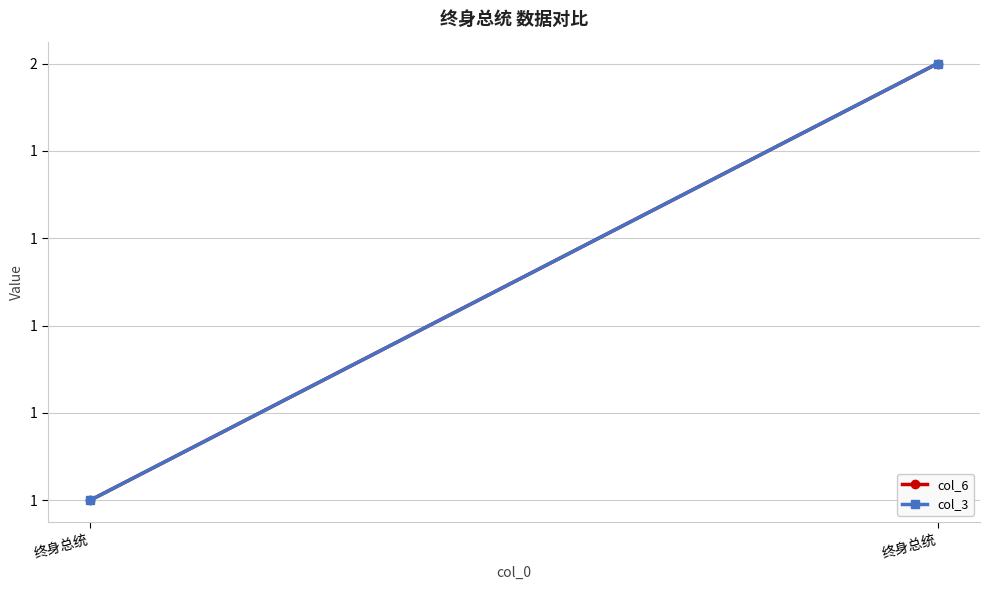

What are all the series names shown in the legend?

col_6, col_3